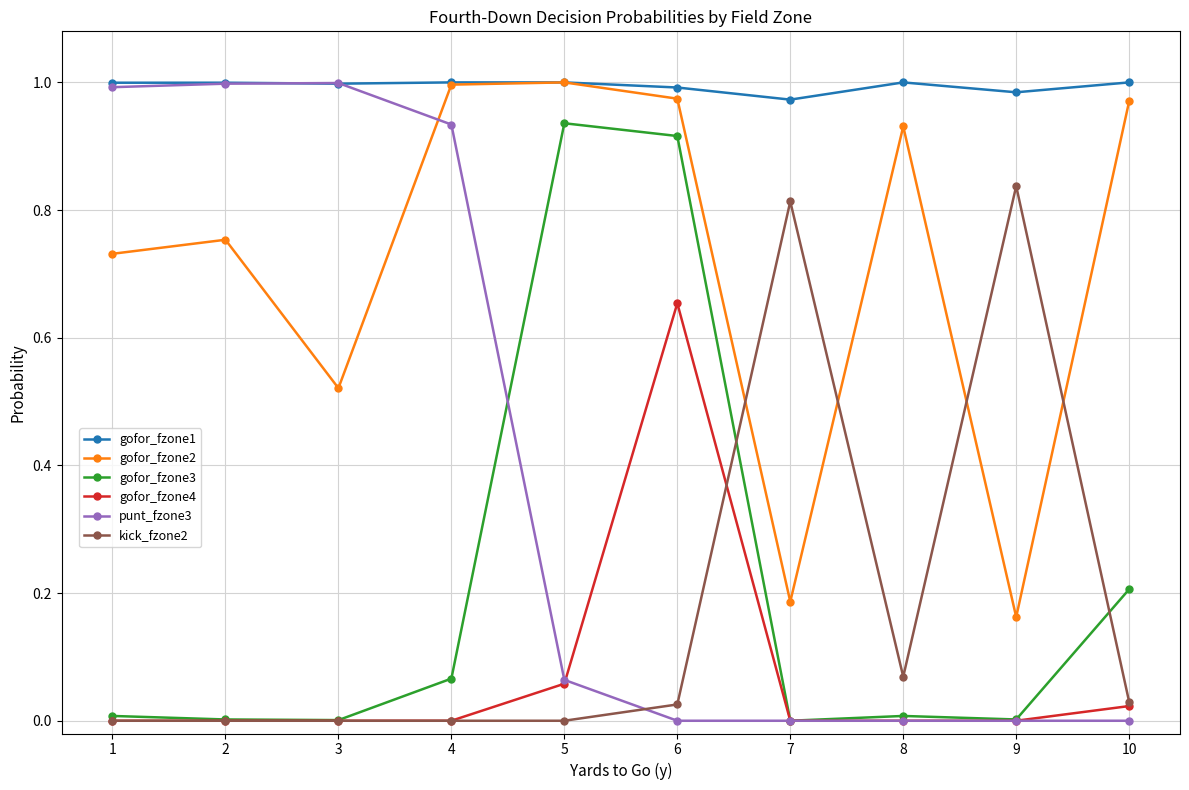

Is the value of kick_fzone2 at 8 greater than the value of gofor_fzone3 at 3?

Yes